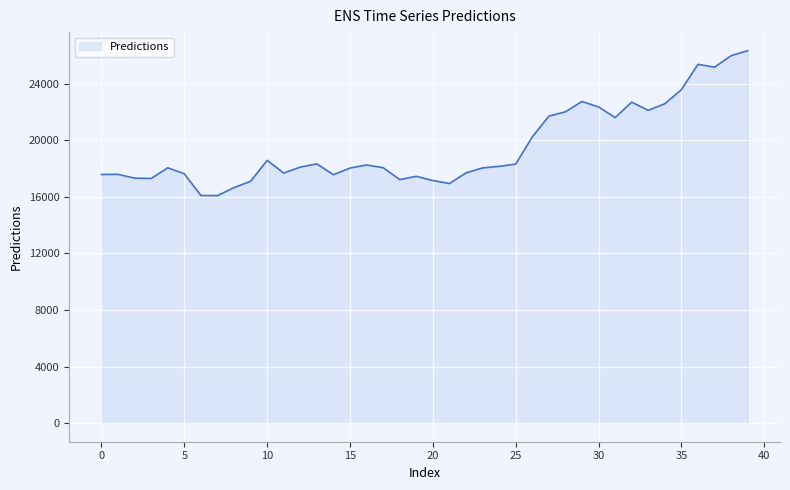

What is the difference between the maximum and minimum values?

10243.2